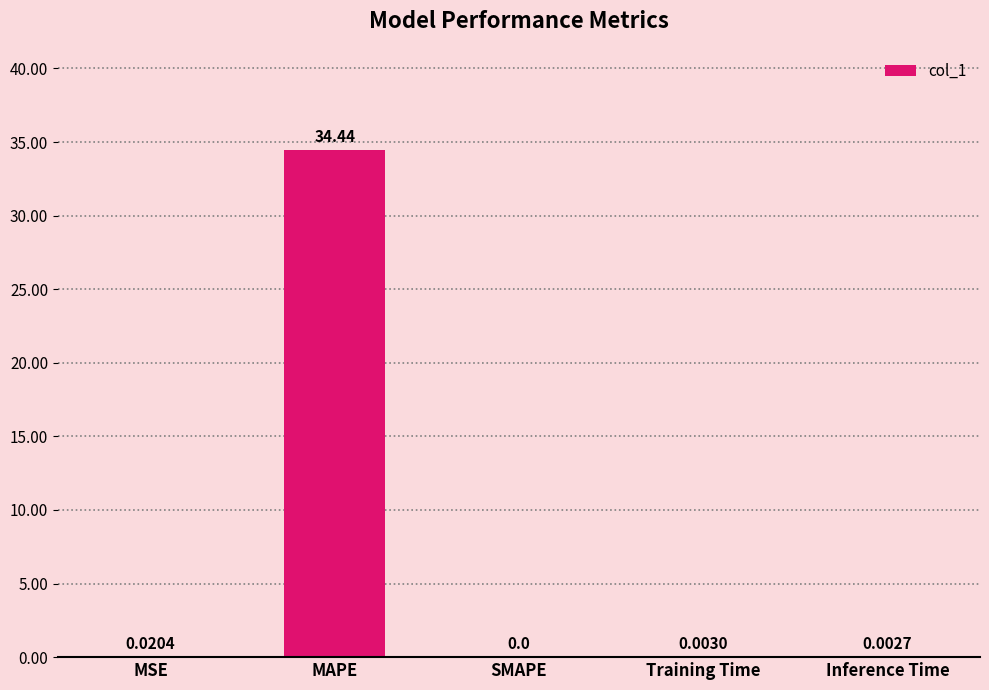

Between Inference Time and MAPE, which is larger?

MAPE